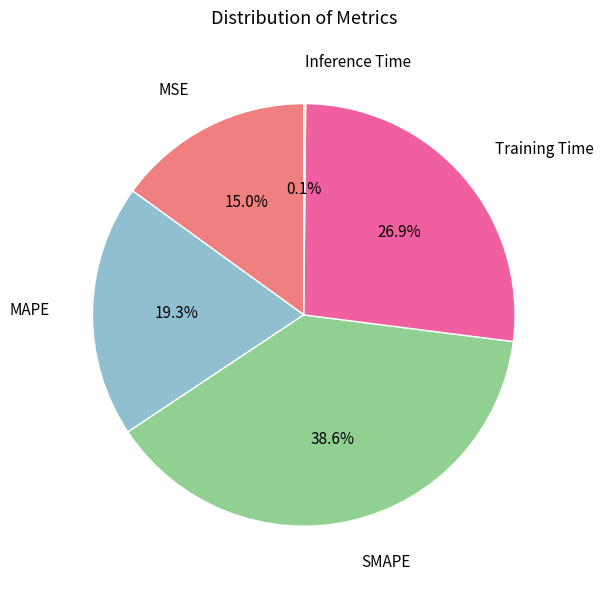

Does any single category account for the majority?

No